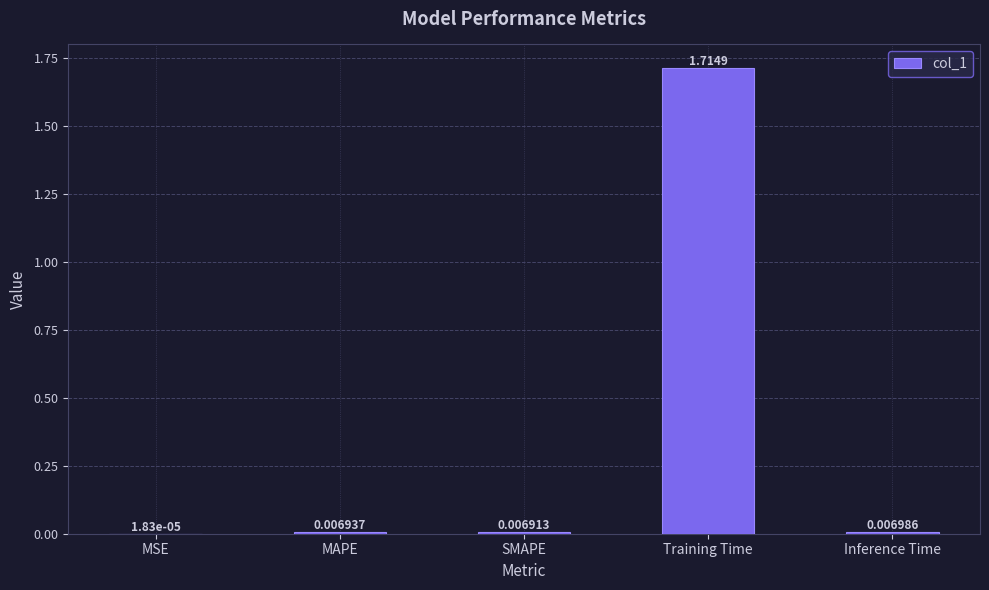

Which label corresponds to the largest value in the chart?

Training Time